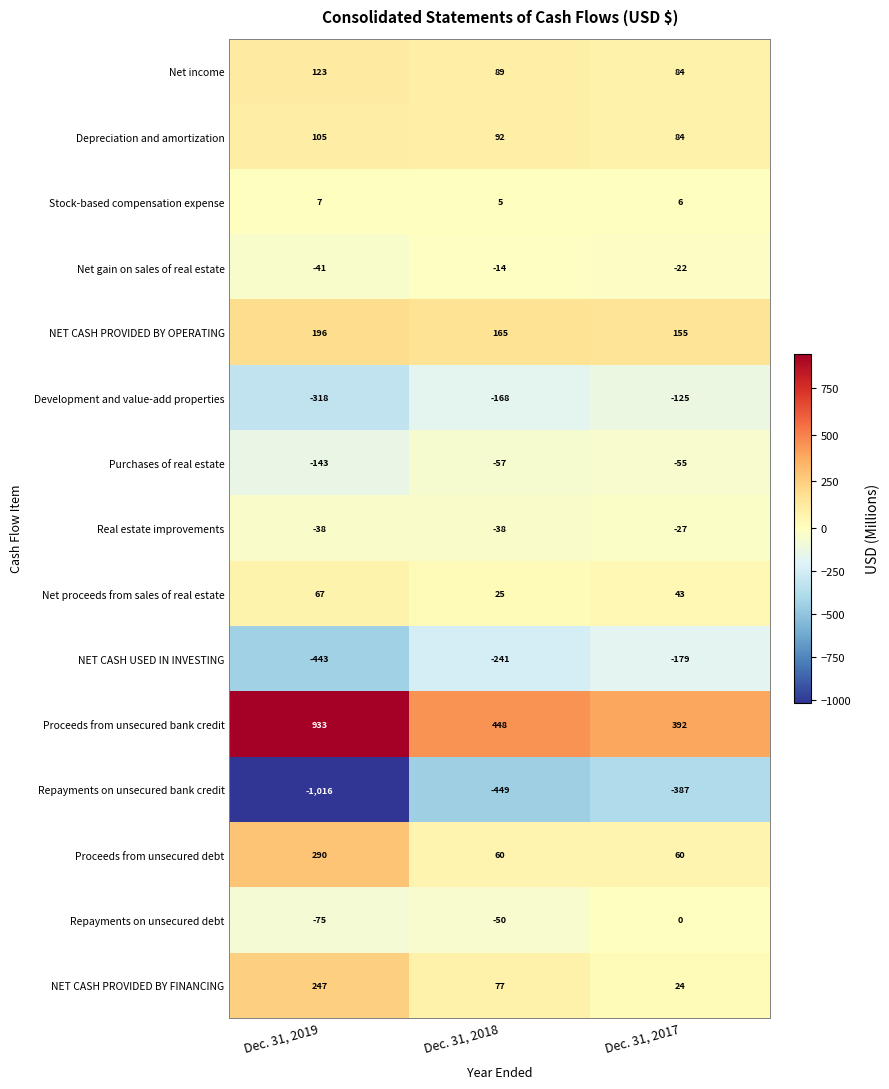

Is it true that NET CASH PROVIDED BY OPERATING equals 227 at Dec. 31, 2018?

False